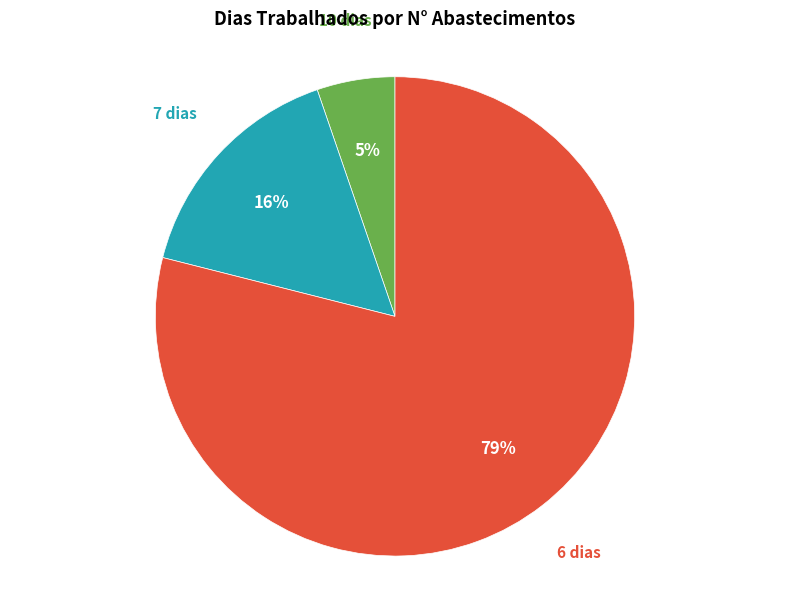

To the nearest percent, what is the average slice percentage?

33%